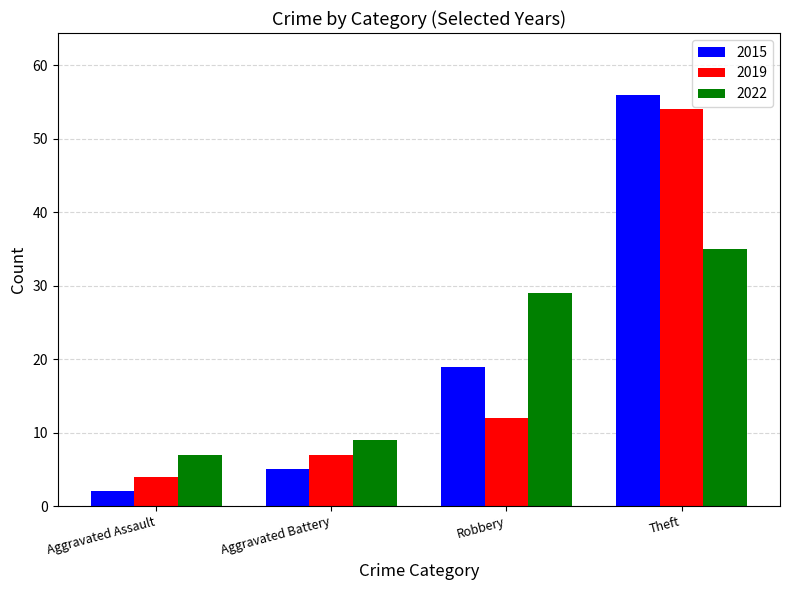

Reading right to left, list all the values displayed in this chart.

2015: Theft=56	Robbery=19	Aggravated Battery=5	Aggravated Assault=2
2019: Theft=54	Robbery=12	Aggravated Battery=7	Aggravated Assault=4
2022: Theft=35	Robbery=29	Aggravated Battery=9	Aggravated Assault=7